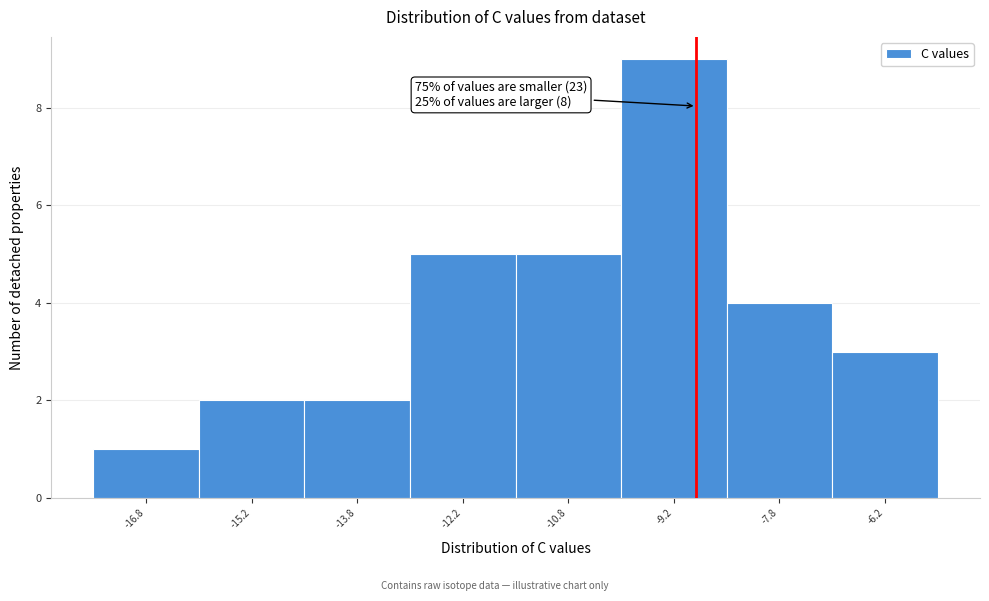

Which range on the x-axis has the tallest bar?

-10.0 to -8.5